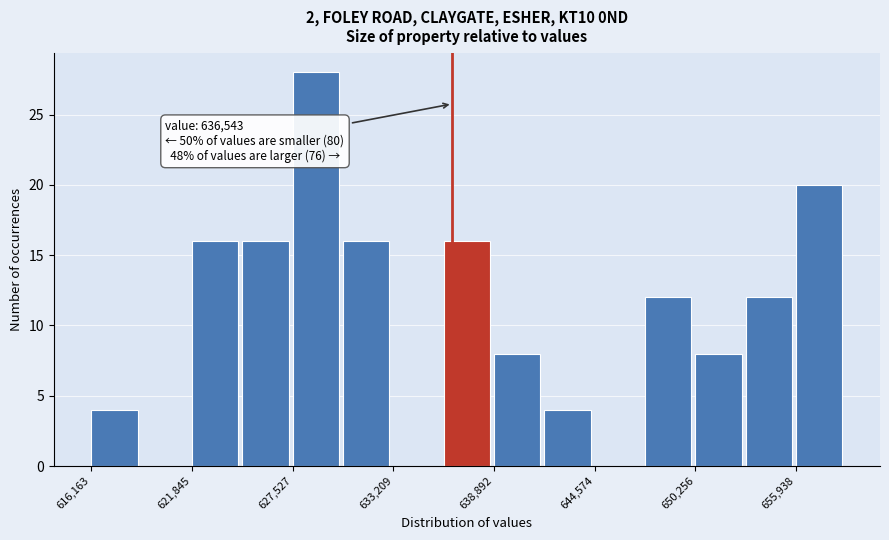

Read against the x-axis, roughly where is the centre of the tallest bar?

629000